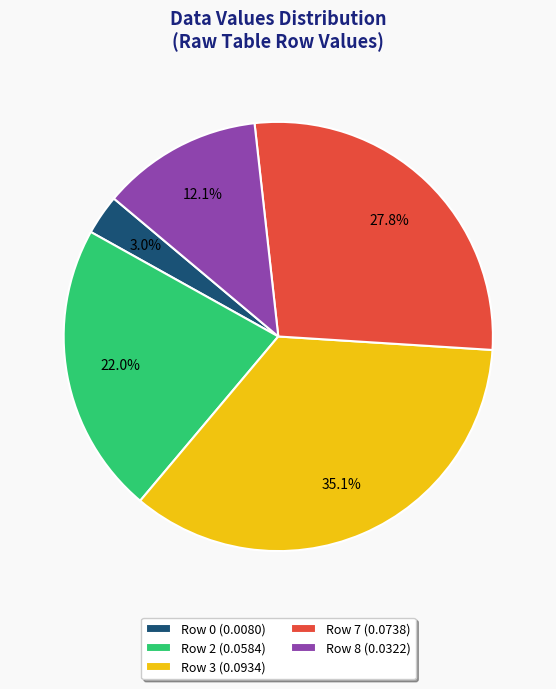

Which slice is the smallest?

Row 0 (0.0080)